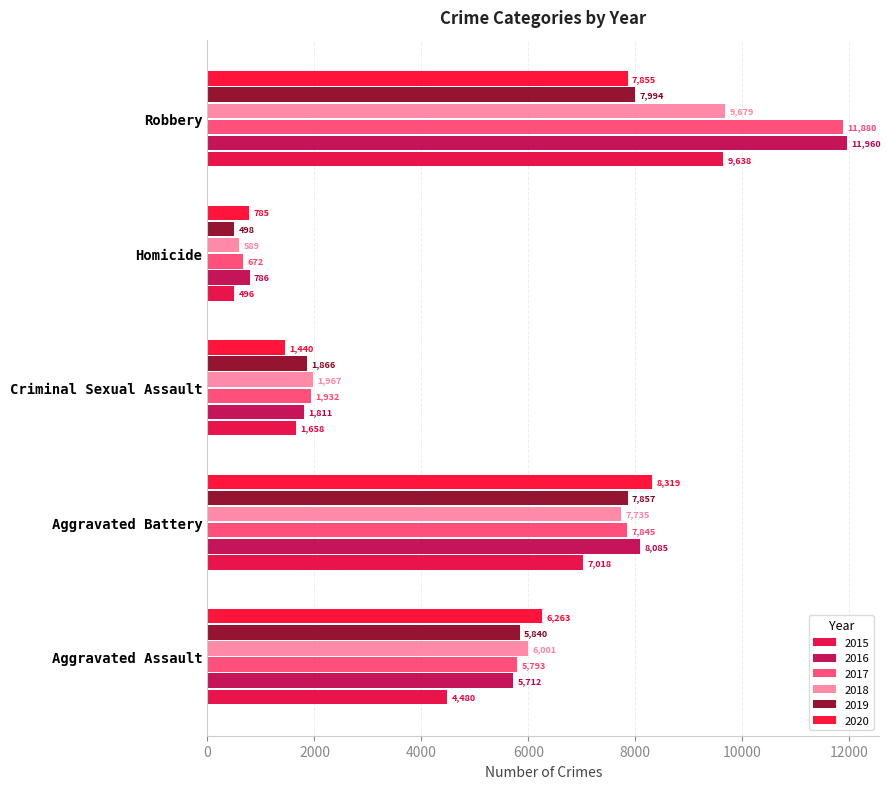

Is the value of 2018 at Homicide greater than the value of 2017 at Homicide?

No